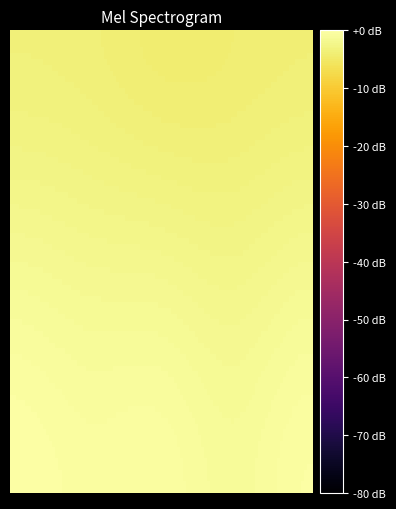

Count the number of data series in this chart.

2